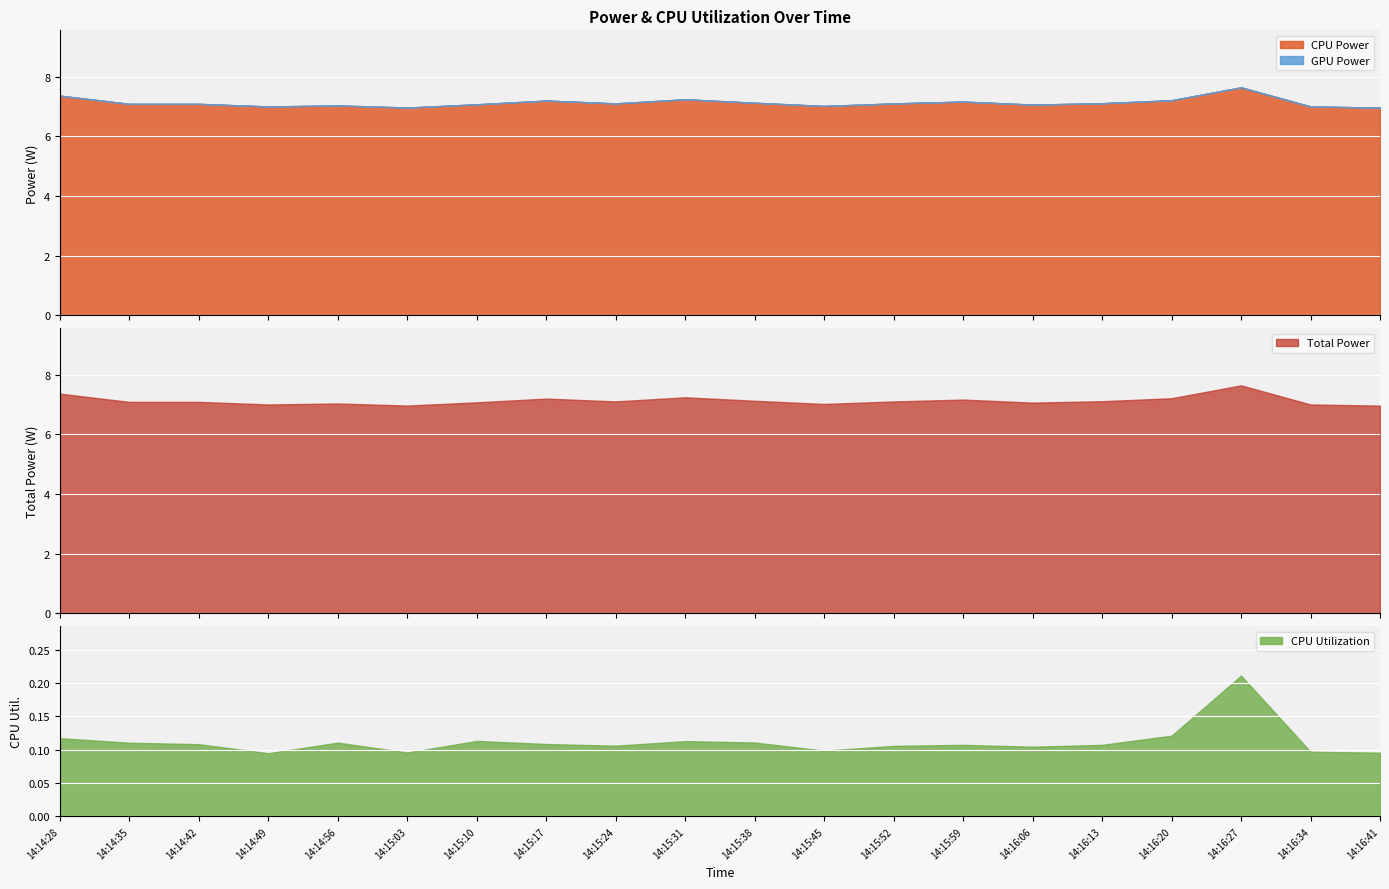

At how many categories does at least one series exceed 3?

20